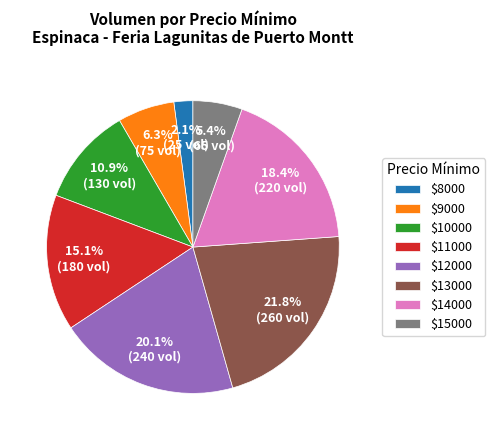

Is there any slice that represents more than half of the pie?

No